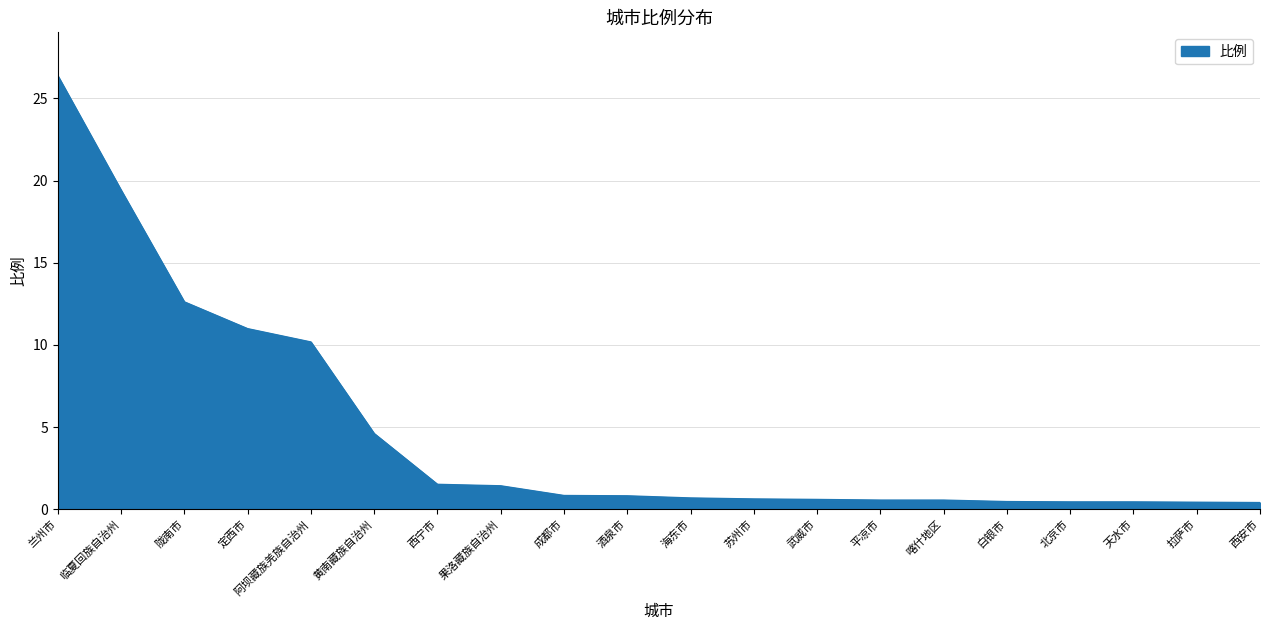

Which has a higher value, 喀什地区 or 定西市?

定西市